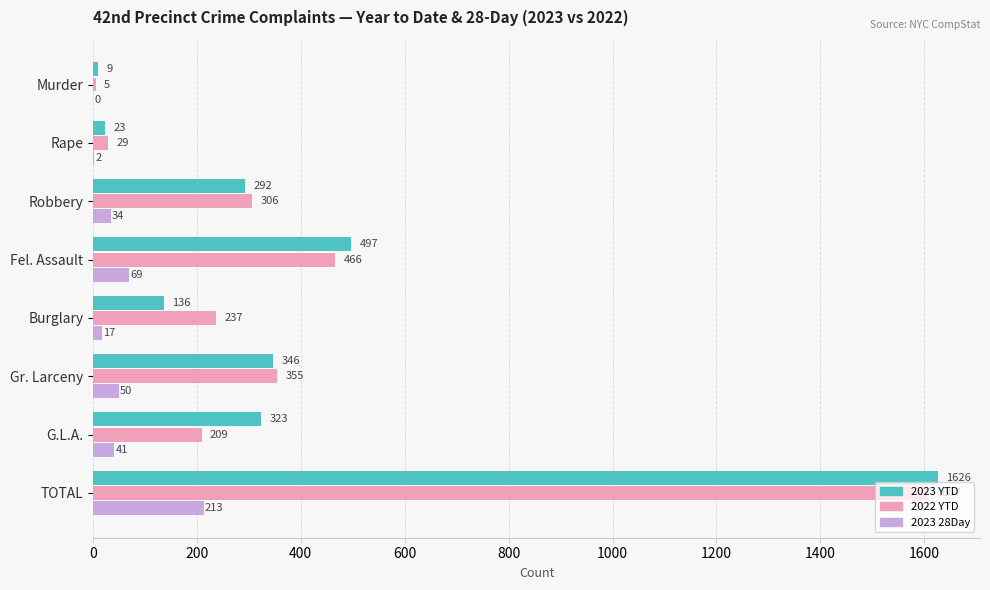

What is the approximate value of 2023 28Day at Robbery?

34